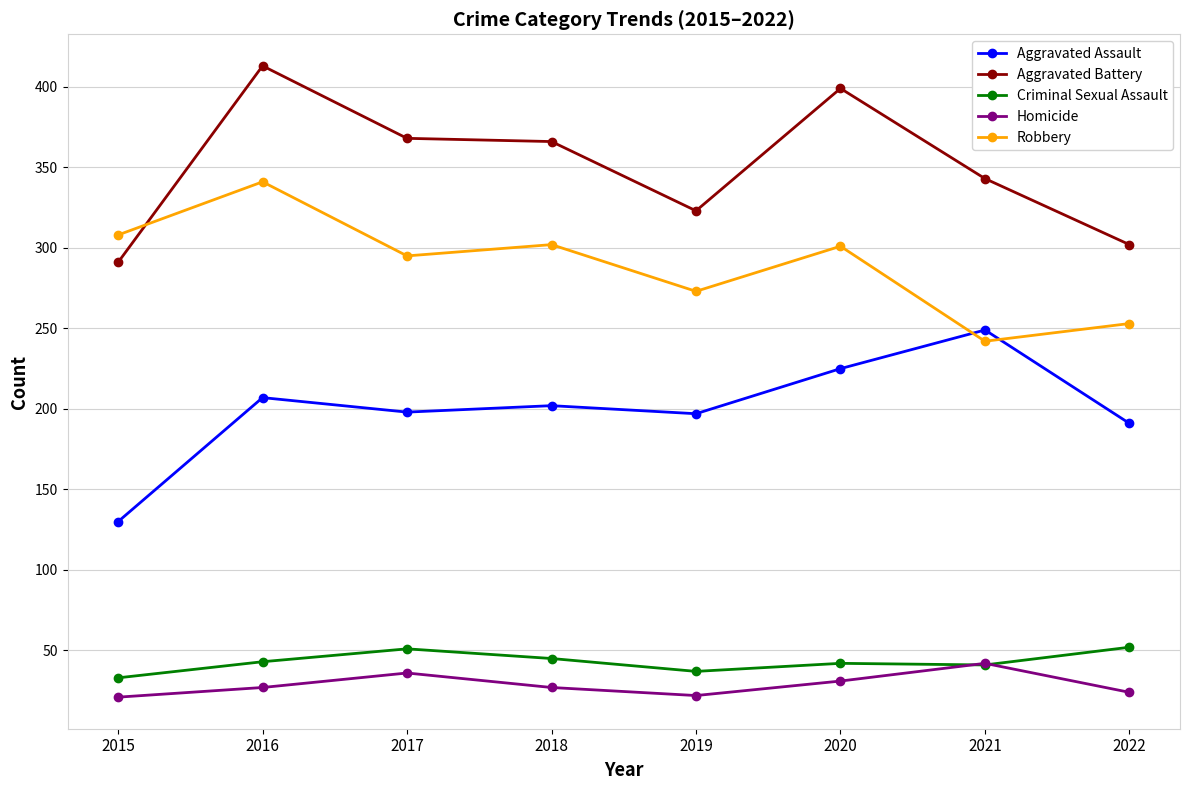

What is the value of the Homicide point at the 7th from the left?

42